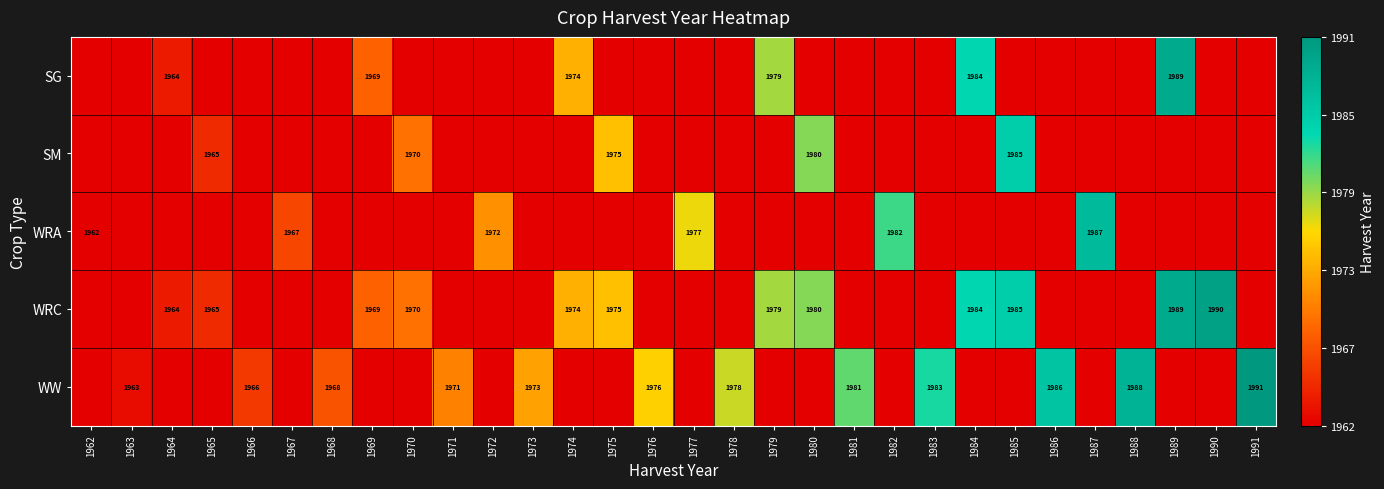

What is the sum of the WRC values at 1990 and 1979?

3969